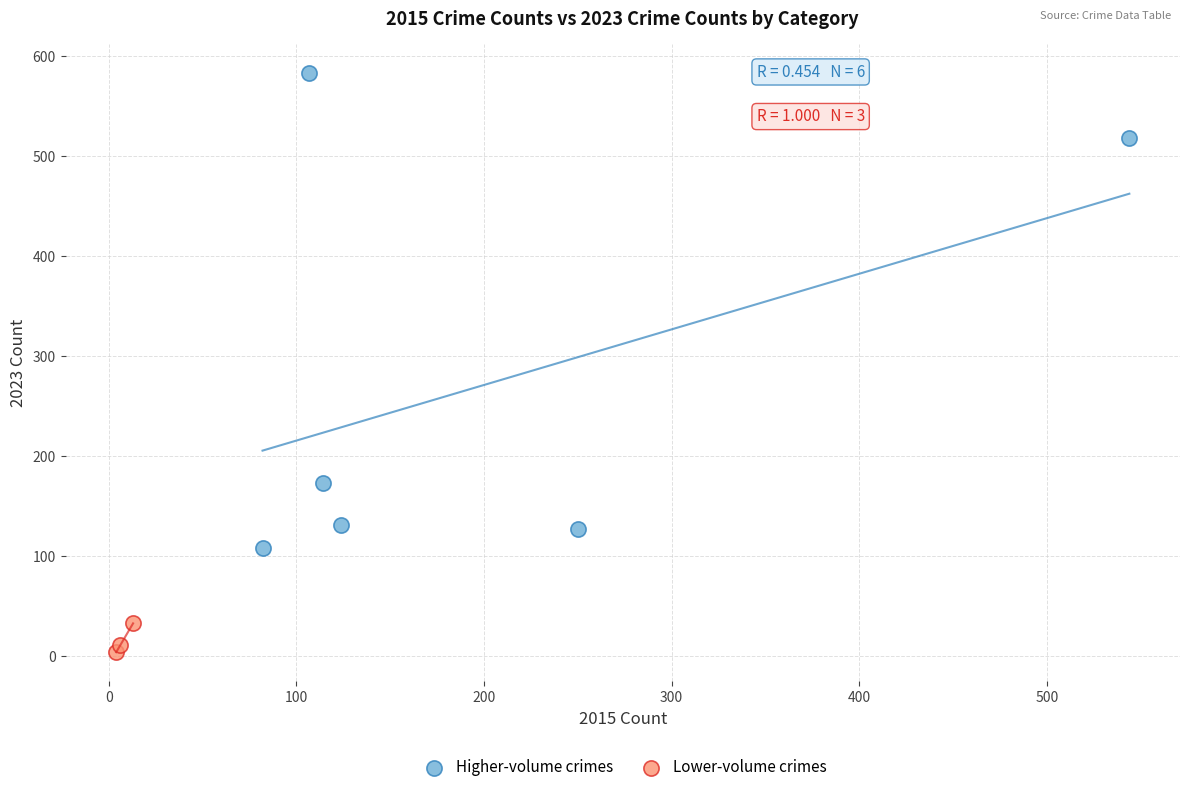

Which series has the largest Y range (max minus min)?

Higher-volume crimes